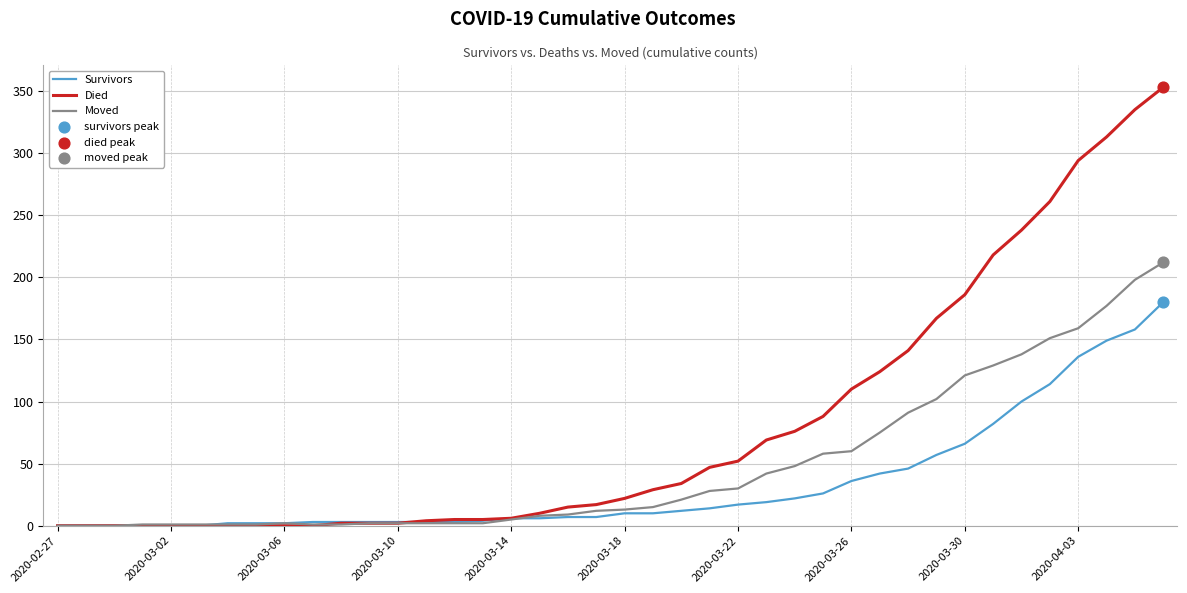

Which series has the widest spread of values?

Died